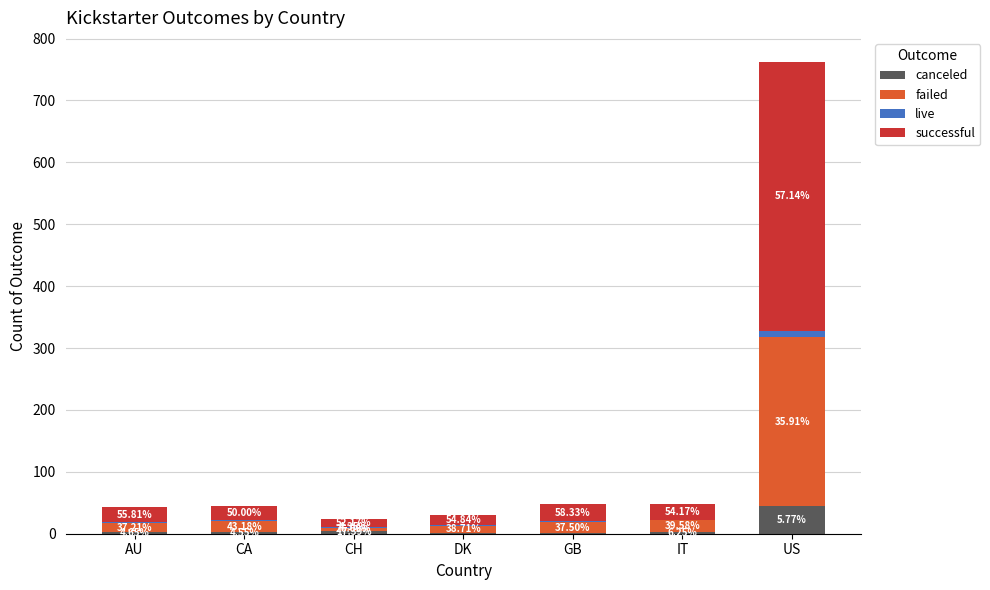

True or false: live has a value of 1 at CH.

True